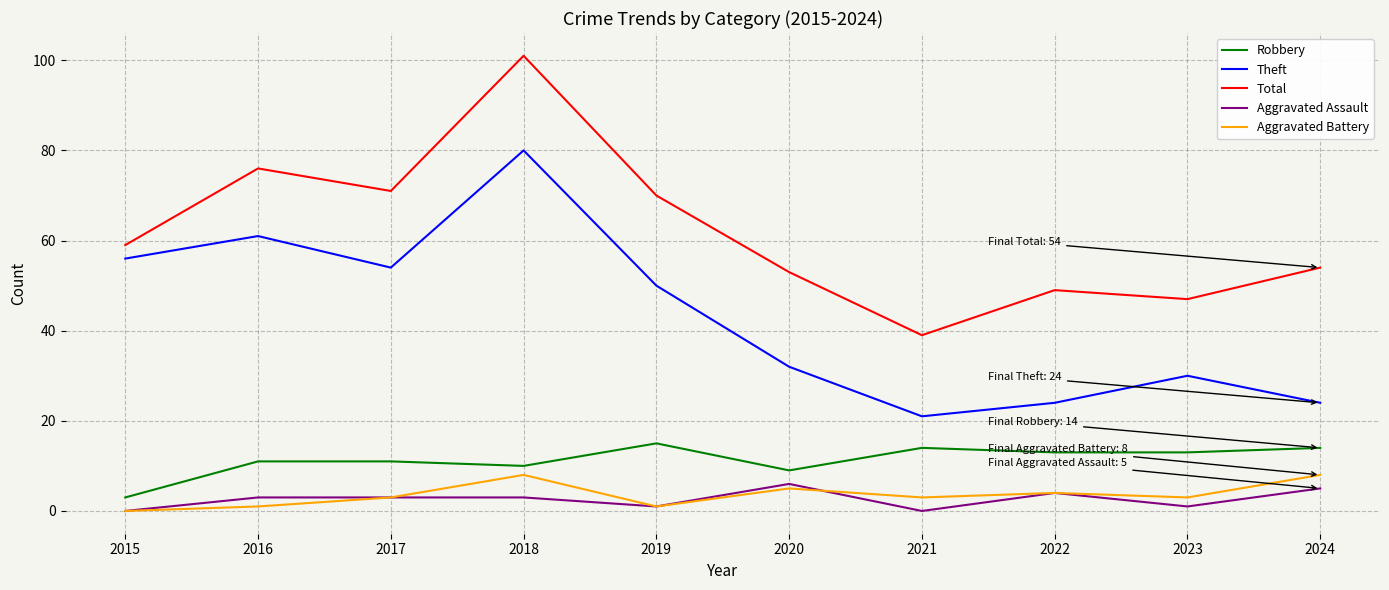

Where does the Robbery series first go above 13?

2019